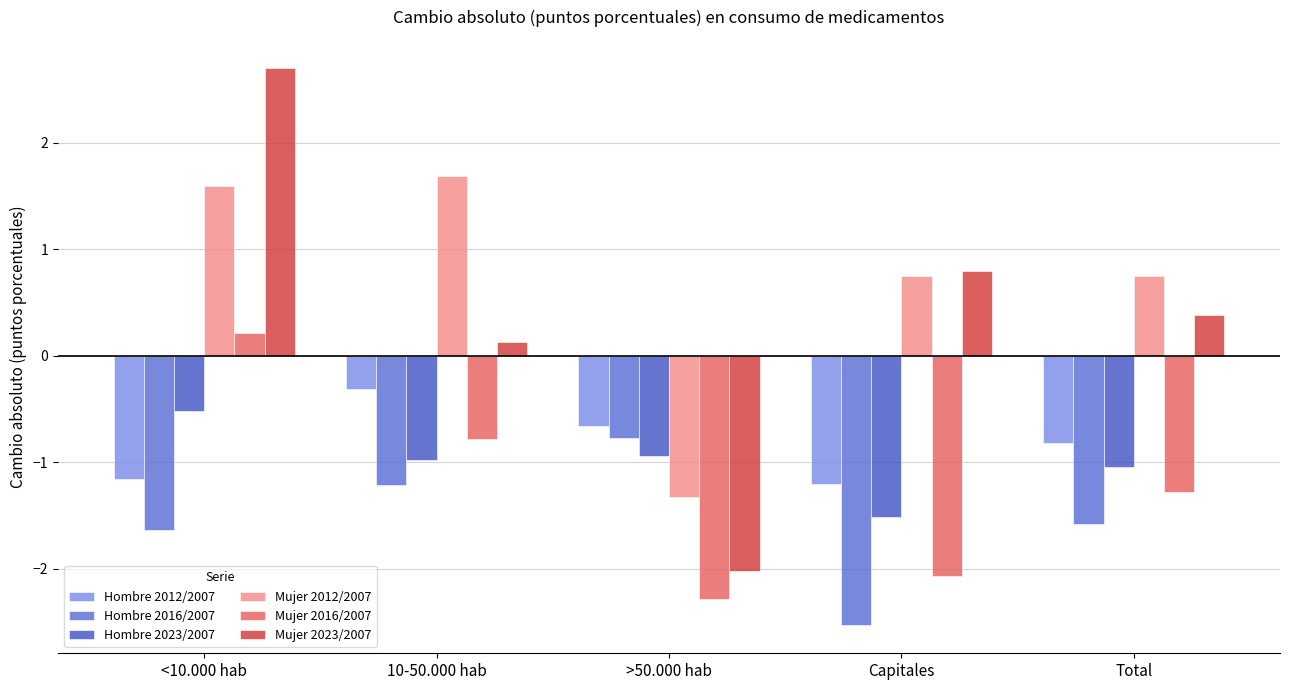

Is it true that Mujer 2012/2007 equals 0.7 at Total?

True